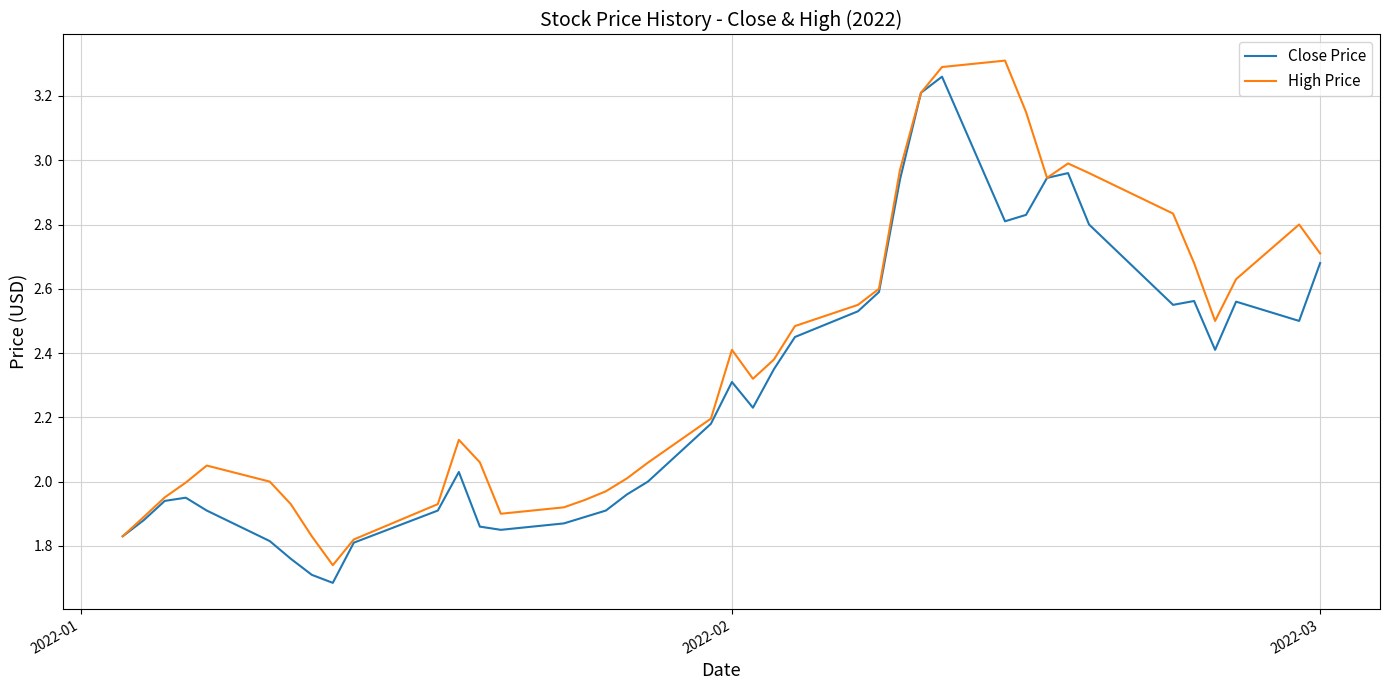

What is the sum of all Close Price values?

91.2